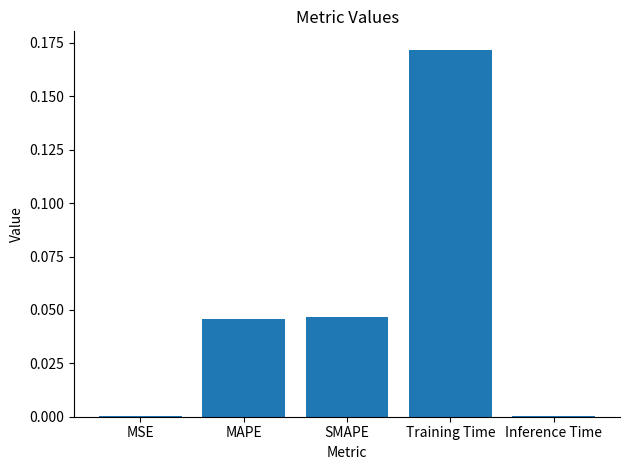

The chart shows a value of 0.1 at SMAPE. True or false?

False